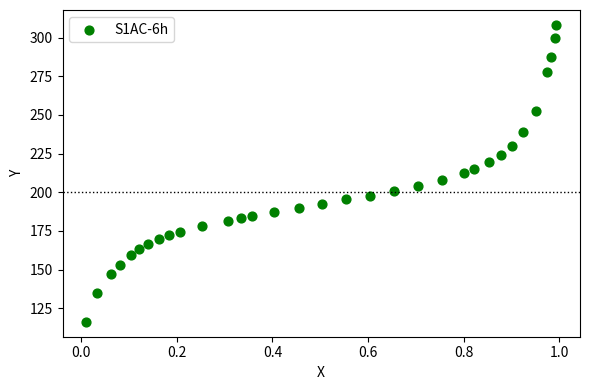

What is the range of Y values (max minus min)?

192.0